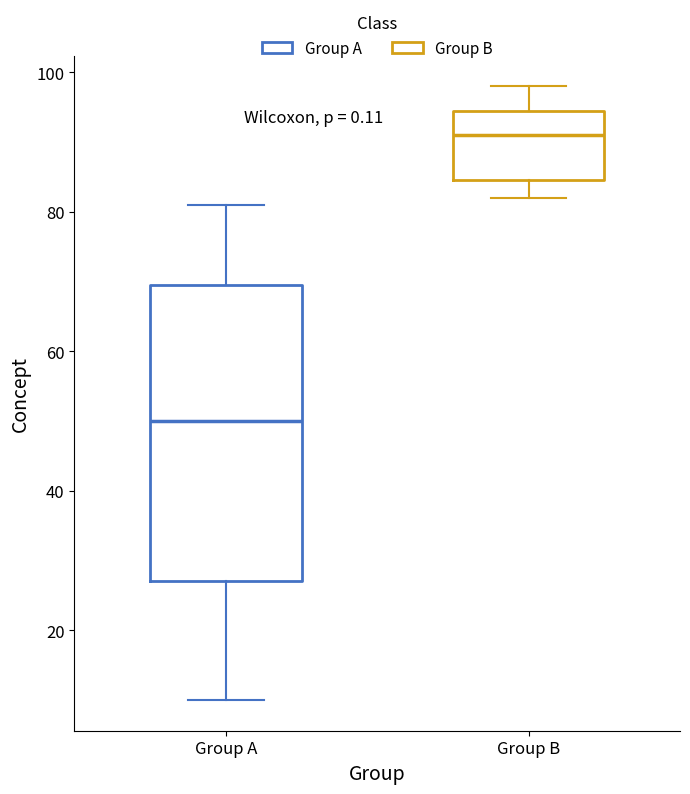

Which box has the lowest median line?

Group A